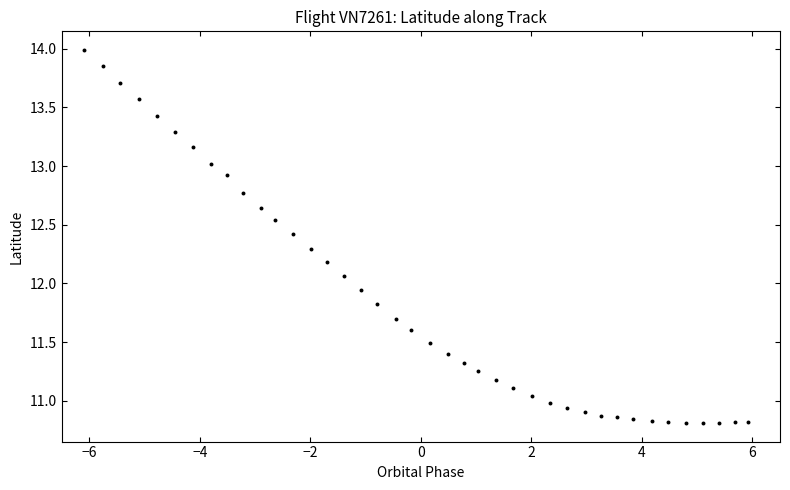

What is the range of Y values (max minus min)?

3.2